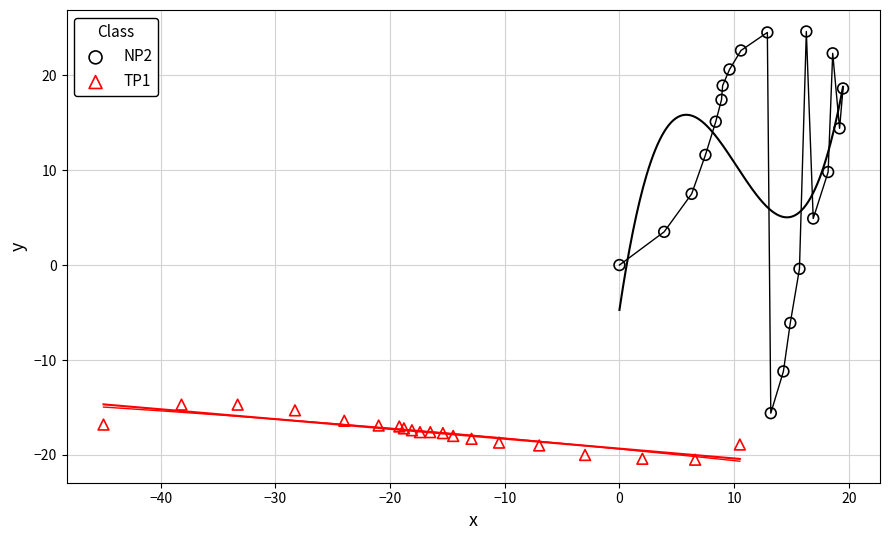

Which series reaches the maximum Y coordinate?

NP2